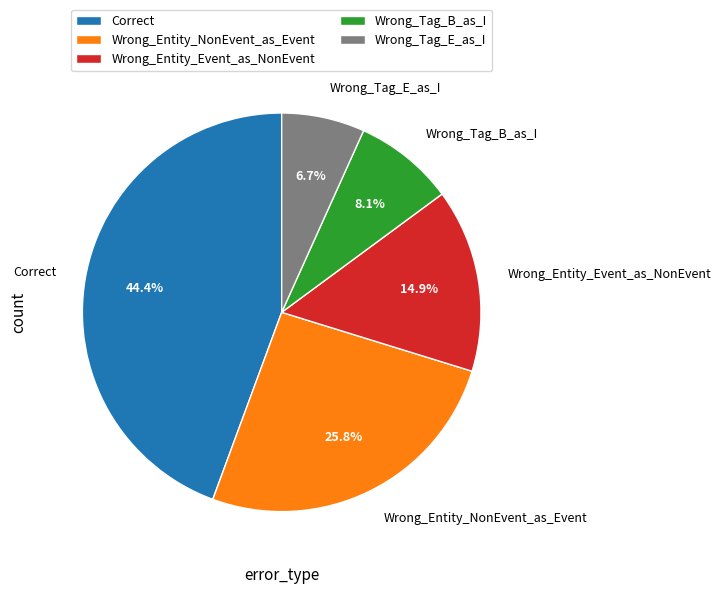

Rank the categories by value from highest to lowest.

Correct, Wrong_Entity_NonEvent_as_Event, Wrong_Entity_Event_as_NonEvent, Wrong_Tag_B_as_I, Wrong_Tag_E_as_I